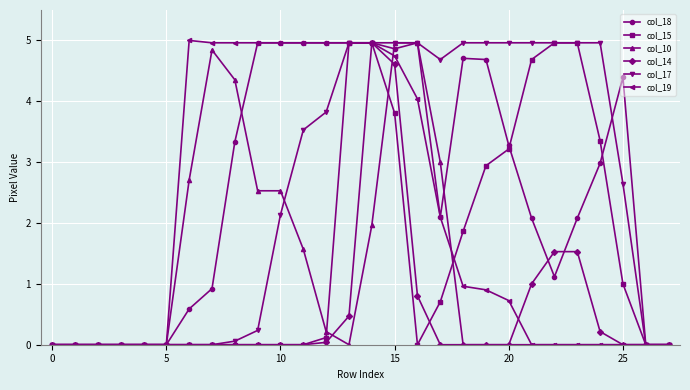

What are all the series names shown in the legend?

col_18, col_15, col_10, col_14, col_17, col_19